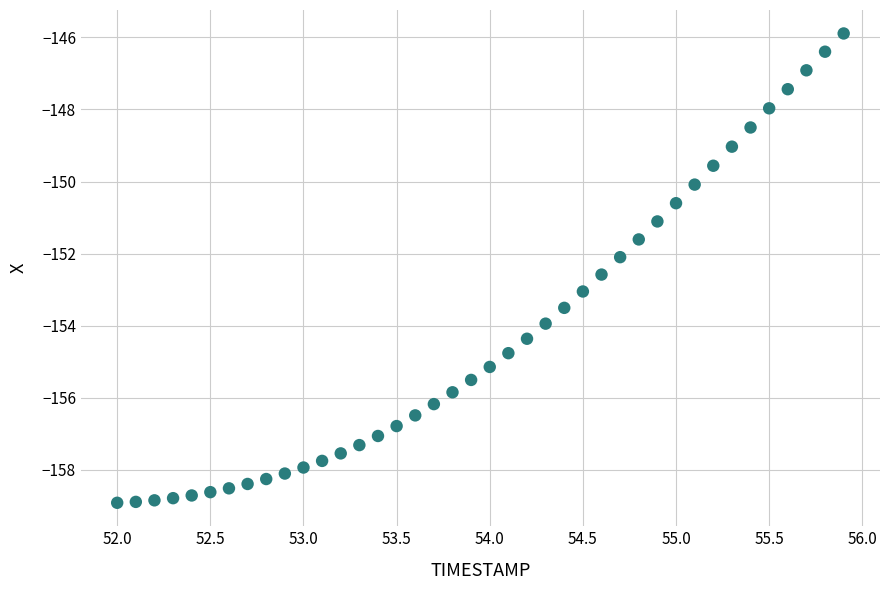

What is the range of X values (max minus min)?

3.9